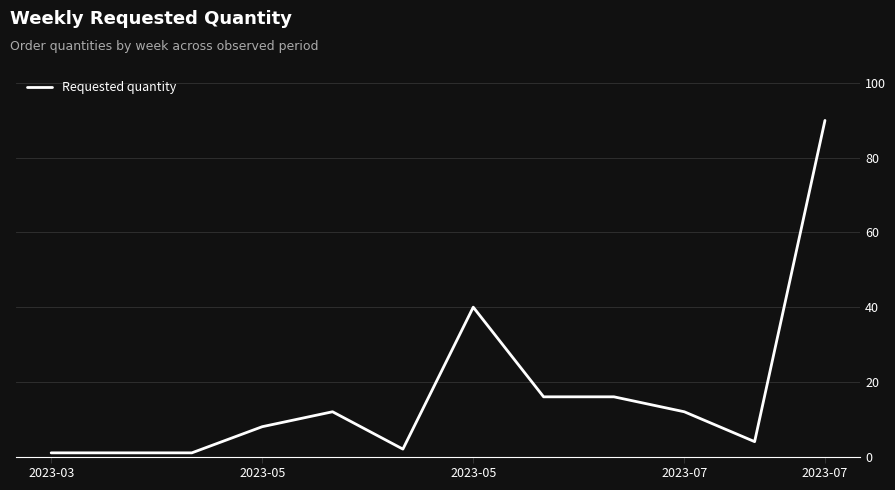

What is the difference between the maximum and minimum values?

89